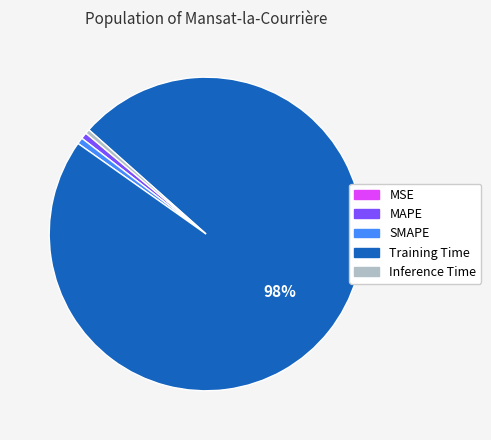

To the nearest percent, what is the combined percentage of Inference Time and MAPE?

1%